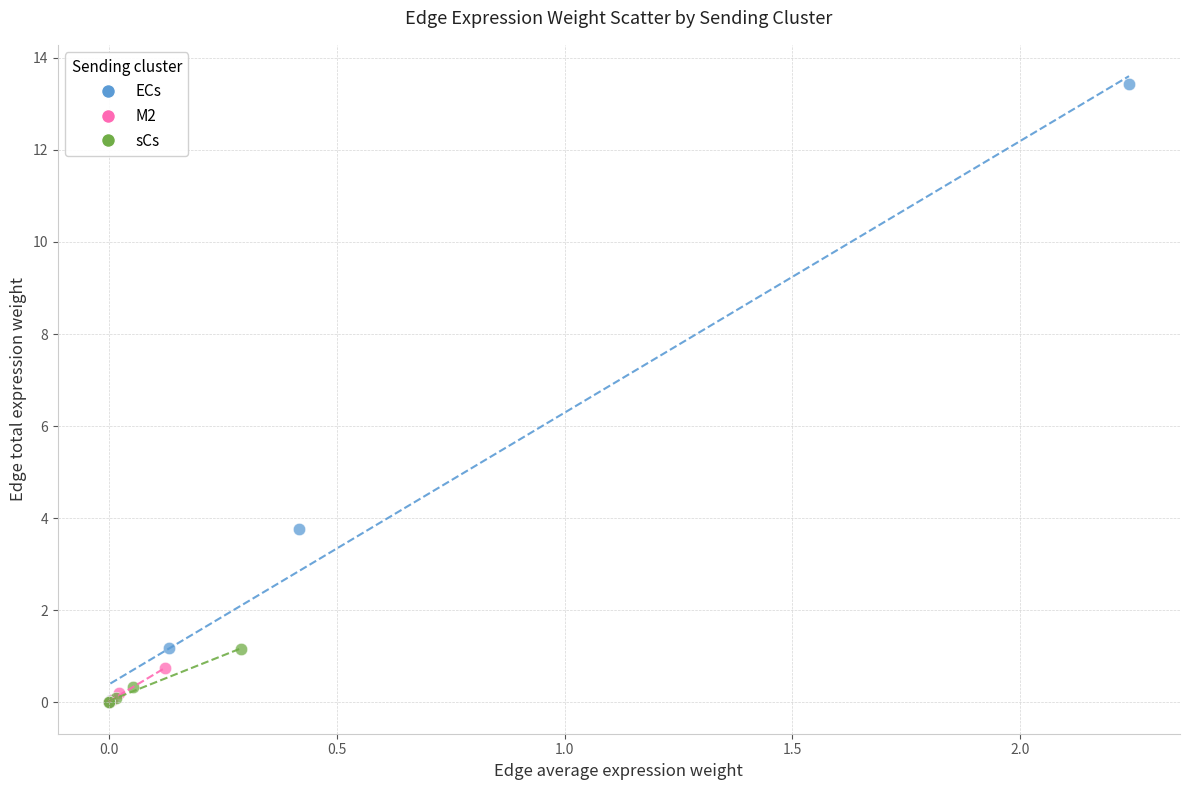

Which series has the widest spread of Y values?

ECs